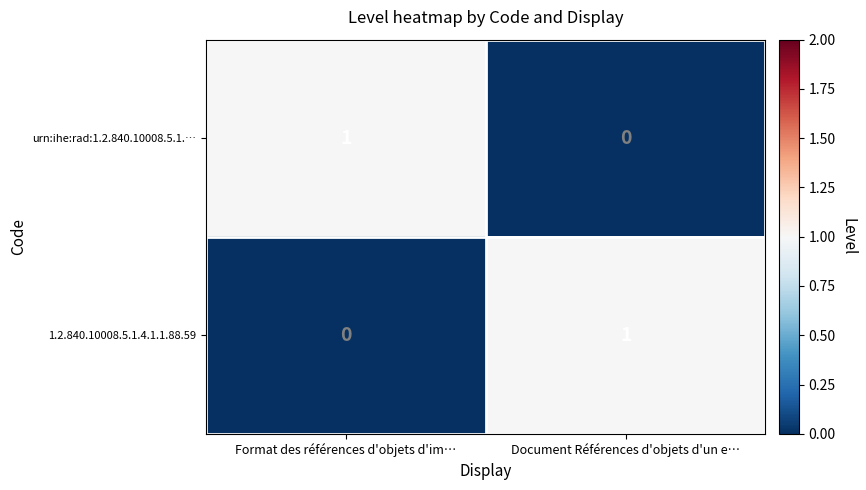

The value of urn:ihe:rad:1.2.840.10008.5.1.… at Document Références d'objets d'un e… is -1. True or false?

False